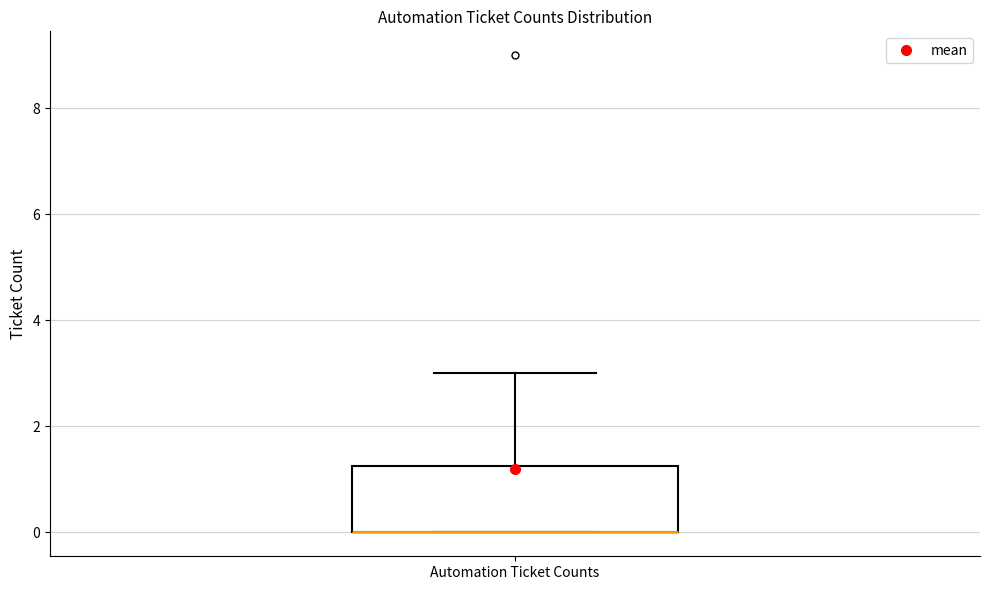

Read this box plot against the y-axis: the position of the median line, the range covered by the box, and the ends of both whiskers. The values are not printed on the chart, so give them approximately, as read against the axis.

median 0.0 (drawn on the box's lower edge), box 0.0 to 1.2, whiskers 0.0 to 3.0